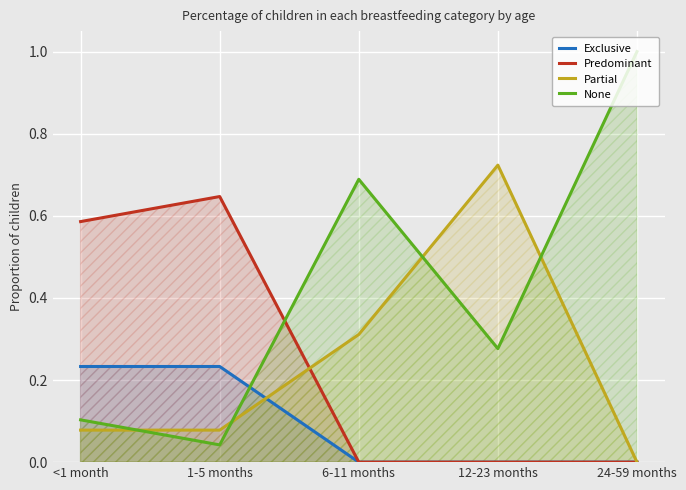

Count the number of categories in the chart.

5